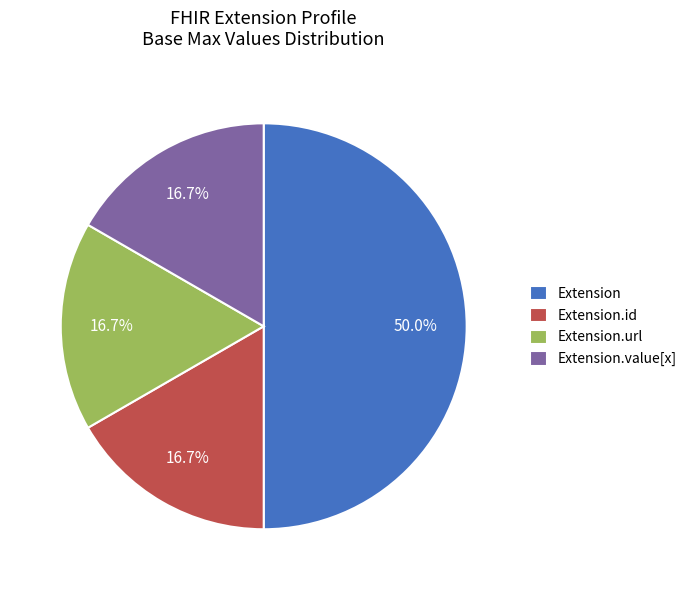

Which slice is the largest?

Extension